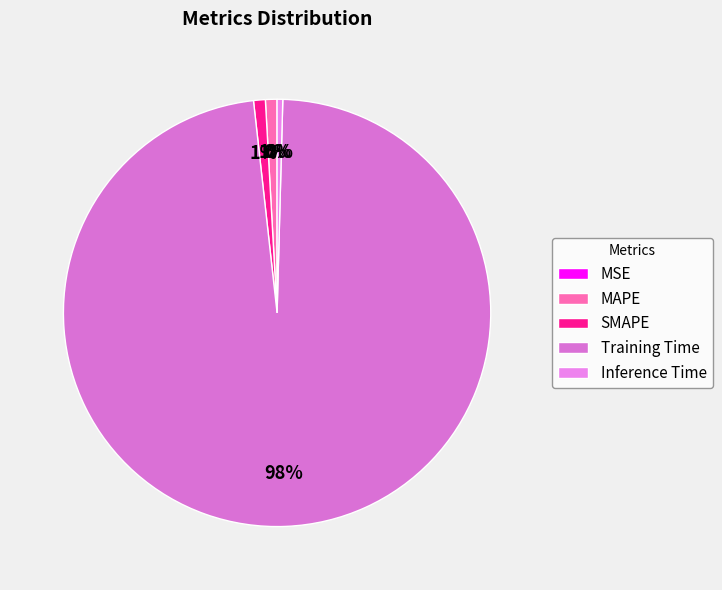

Which category has the biggest portion of the pie?

Training Time